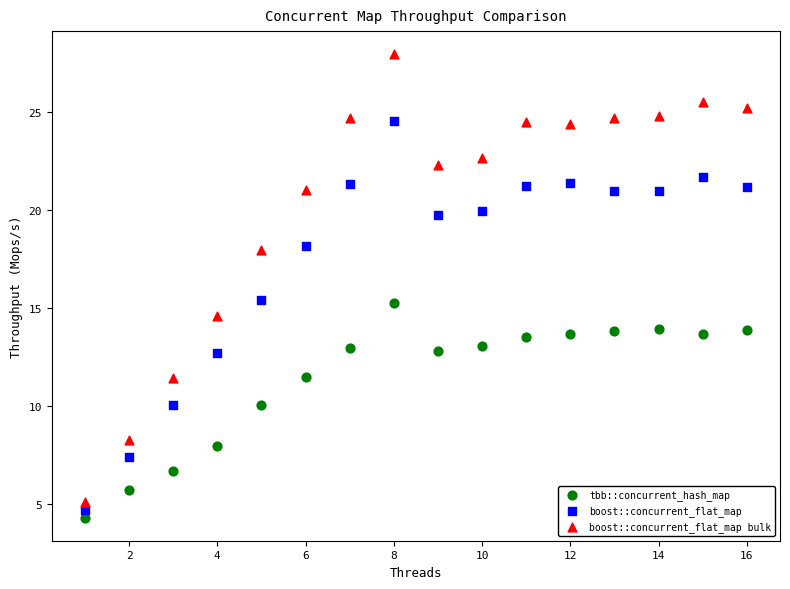

Which series reaches the maximum Y coordinate?

boost::concurrent_flat_map bulk